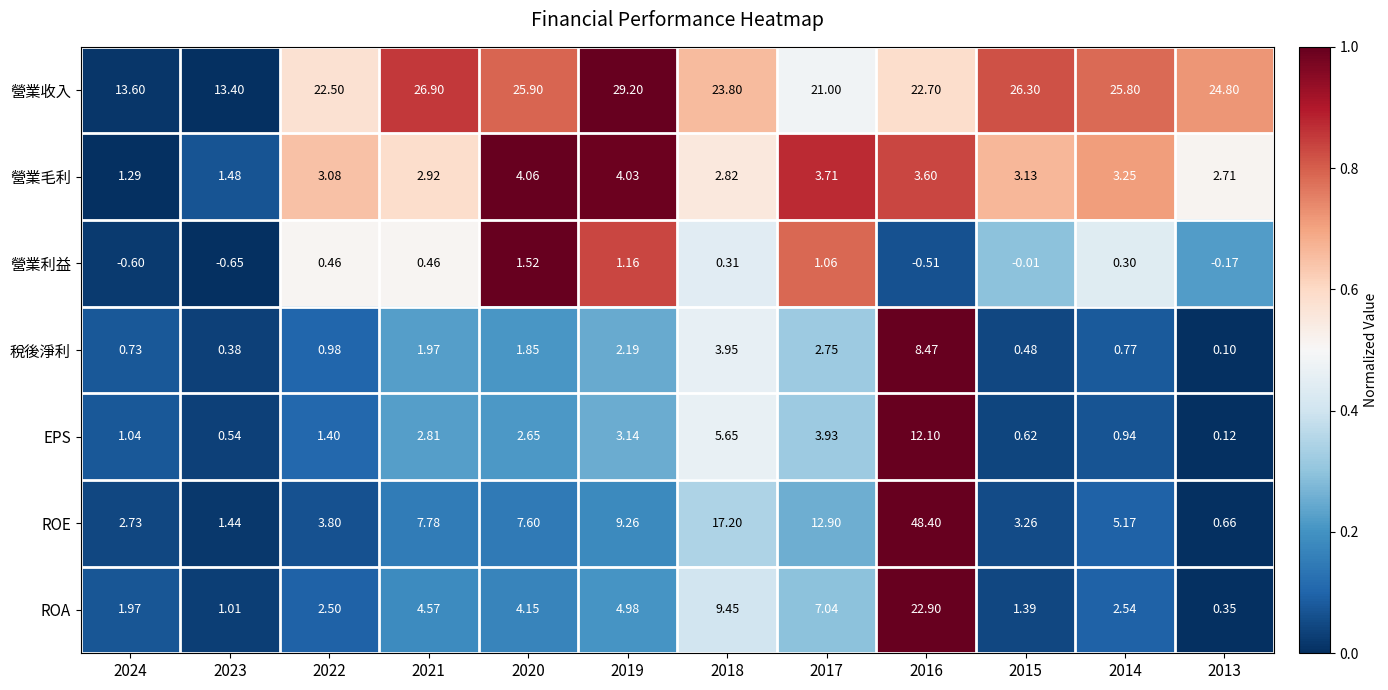

Which series has the largest total across all categories?

營業收入